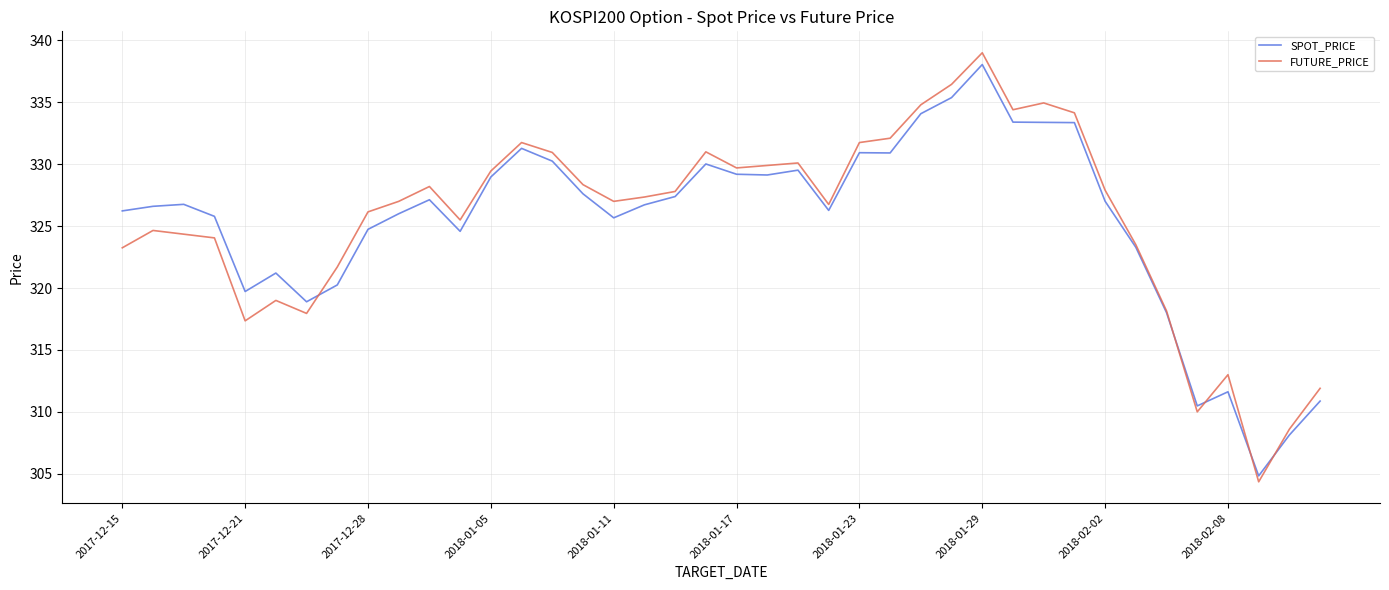

What are all the series names shown in the legend?

SPOT_PRICE, FUTURE_PRICE